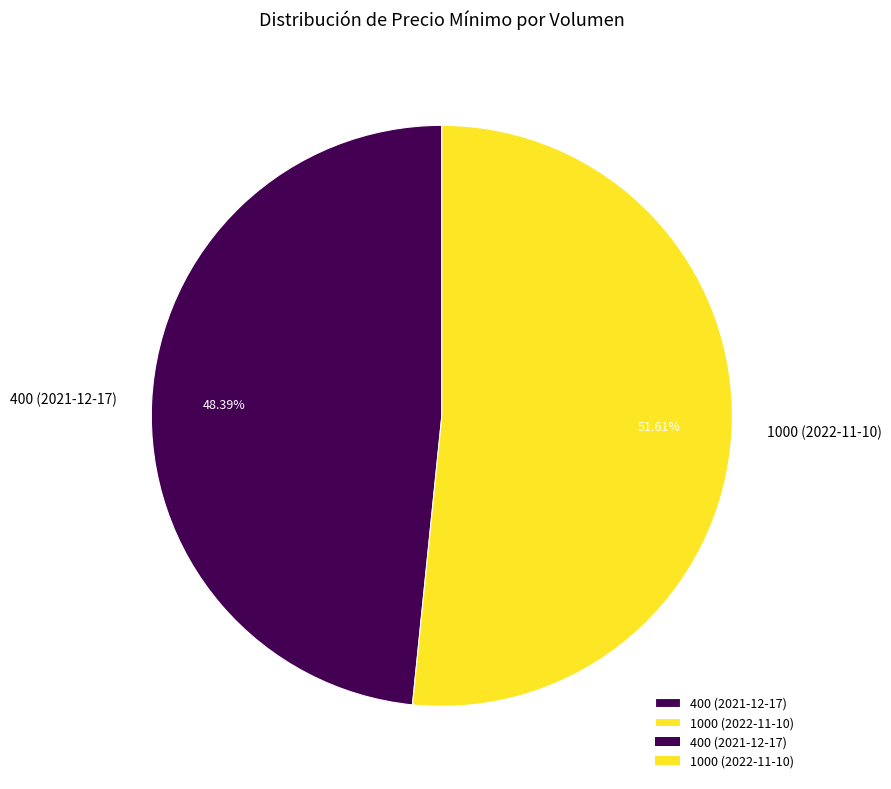

Which has a higher value, 1000 (2022-11-10) or 400 (2021-12-17)?

1000 (2022-11-10)